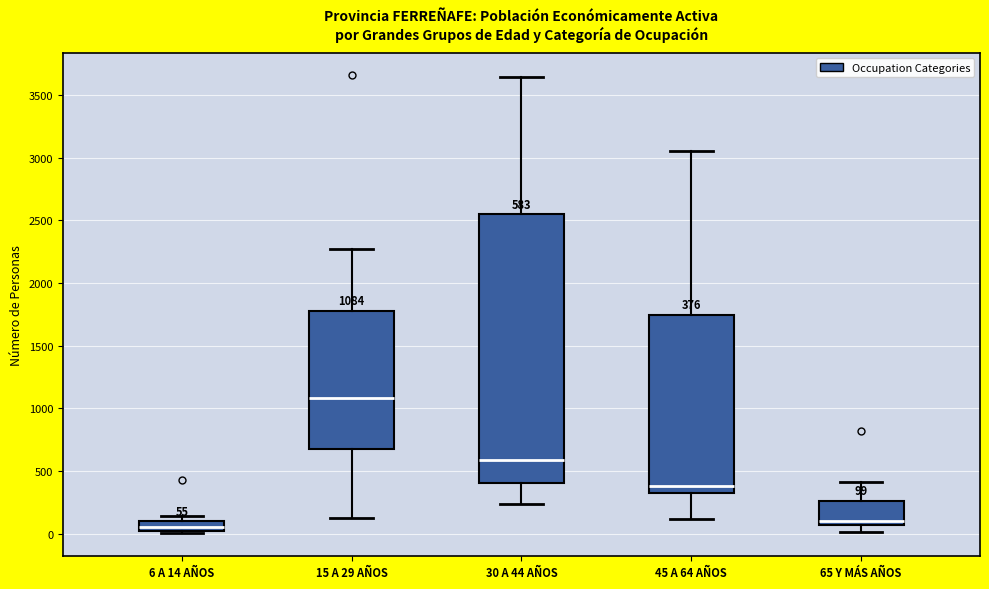

Comparing the boxes themselves (not the whiskers), which one is the tallest?

30 A 44 AÑOS